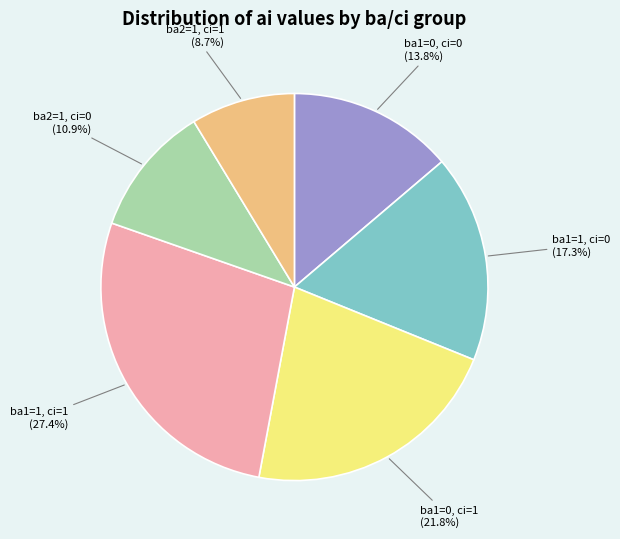

Count the number of slices in the pie.

6